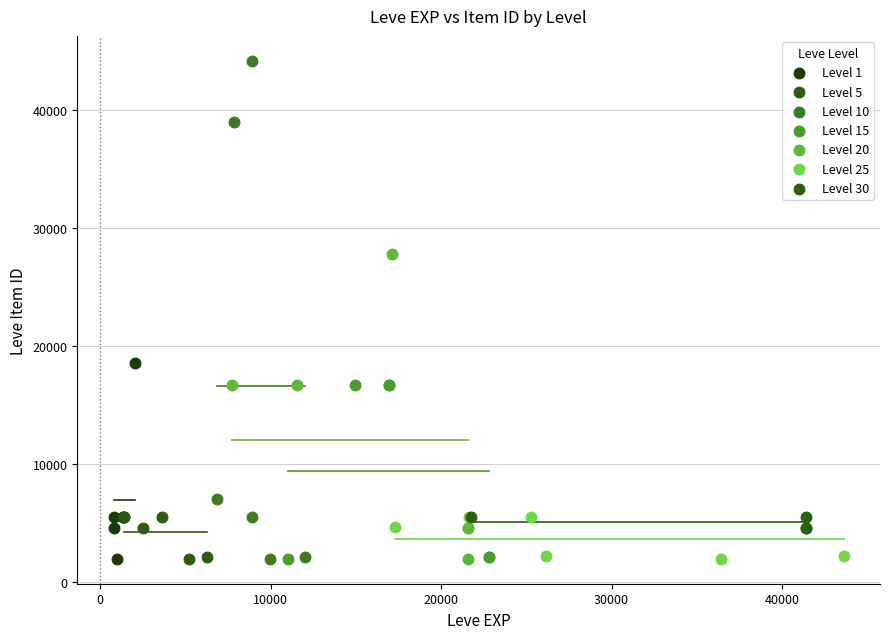

What are all the series names shown in the legend?

Level 1, Level 5, Level 10, Level 15, Level 20, Level 25, Level 30